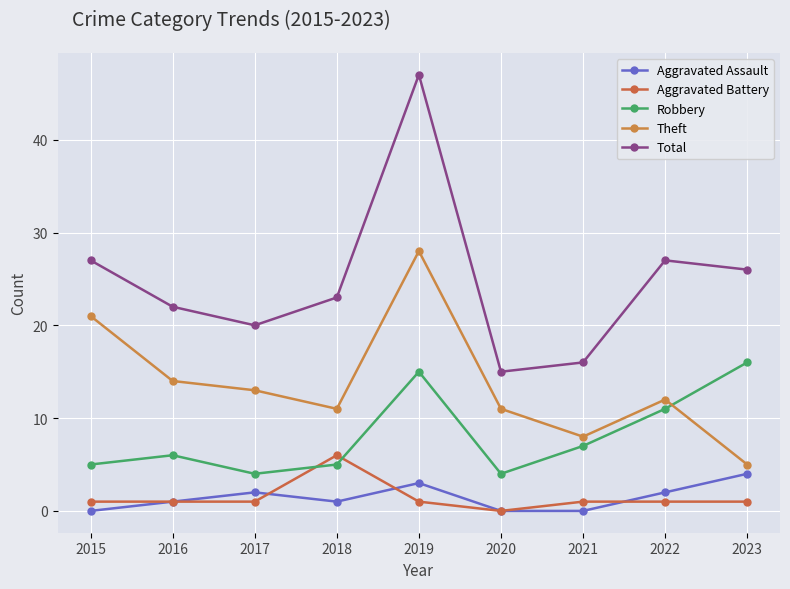

Is it true that Aggravated Assault equals 1 at 2023?

False